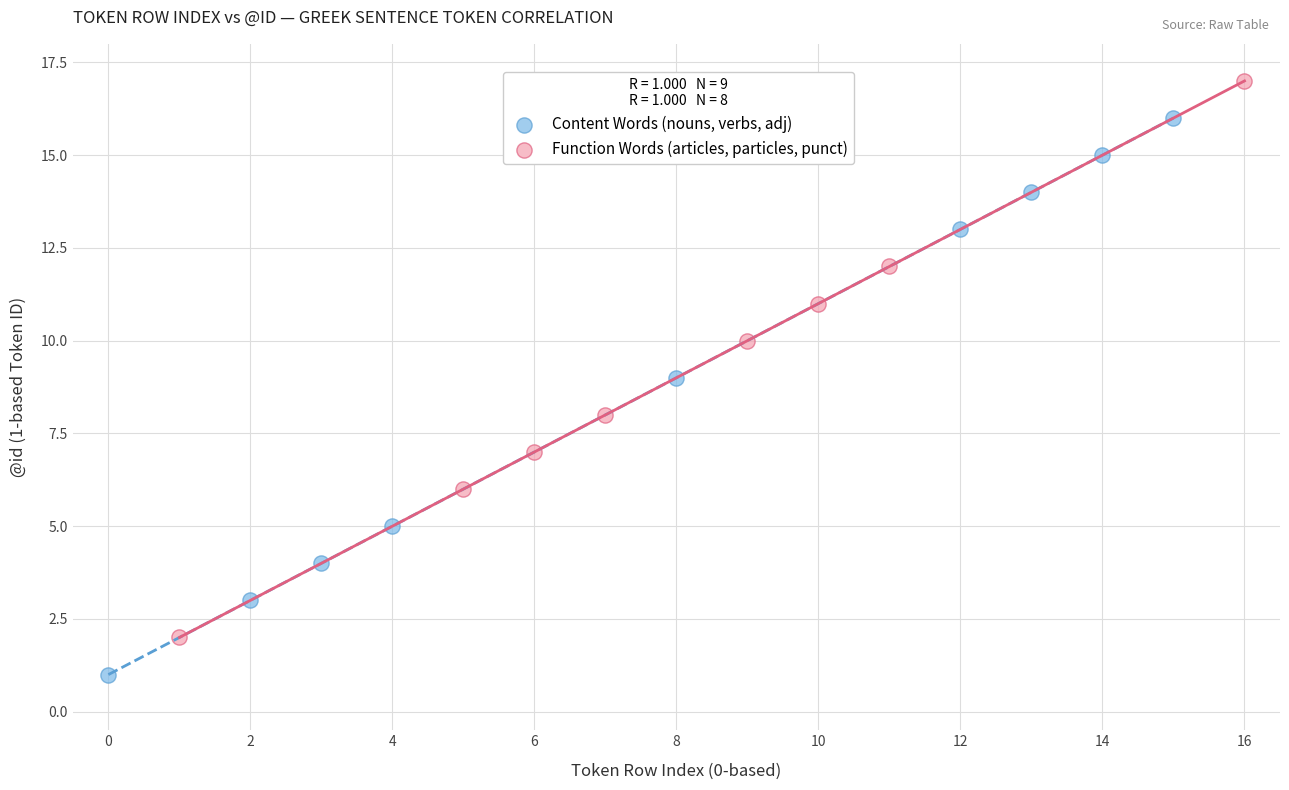

Which series contains the highest Y value?

Function Words (articles, particles, punct)